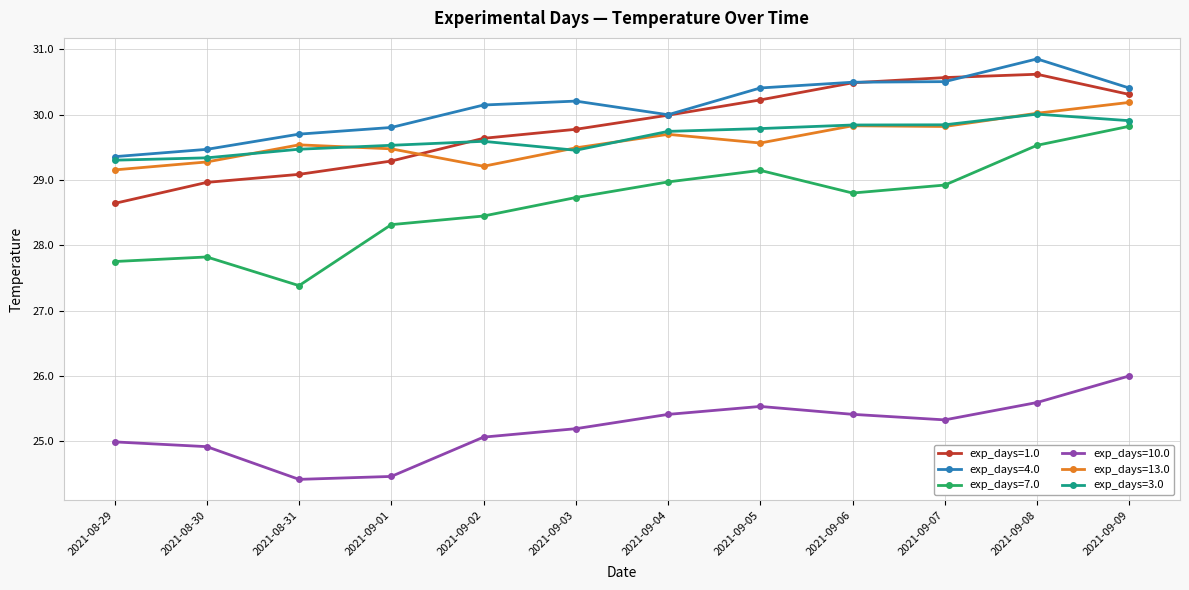

What is the minimum value for exp_days=3.0?

29.3